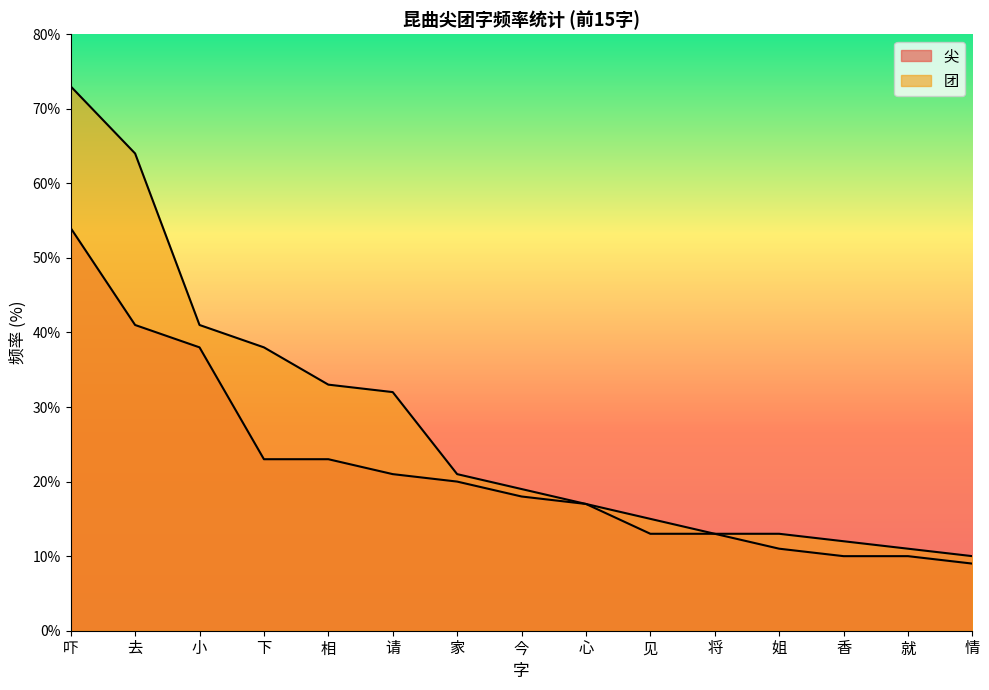

Is it true that 尖 equals 0.2 at 今?

True